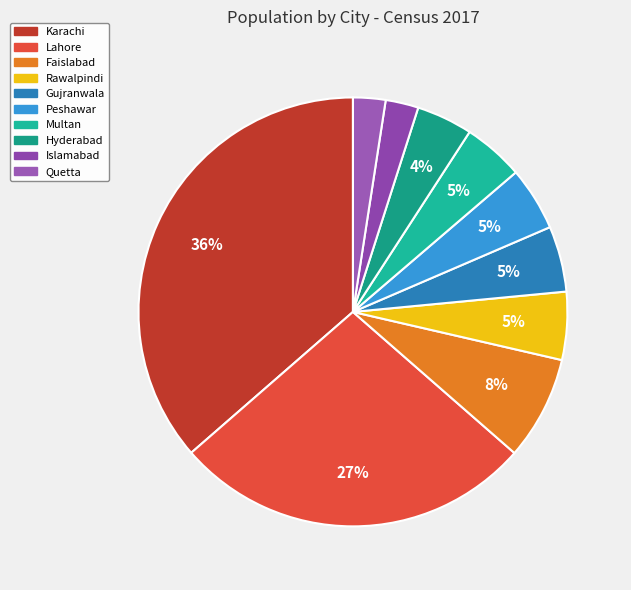

Combined, what portion of the pie is Gujranwala and Karachi?

41.4%